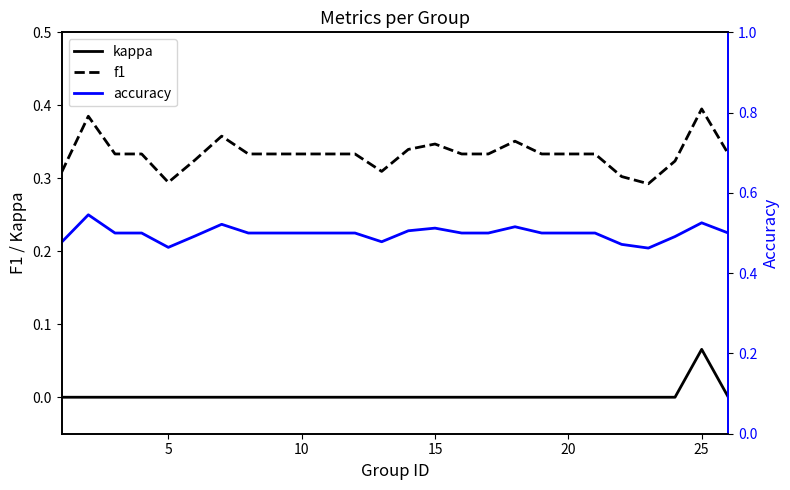

True or false: f1 and kappa cross at least once.

False